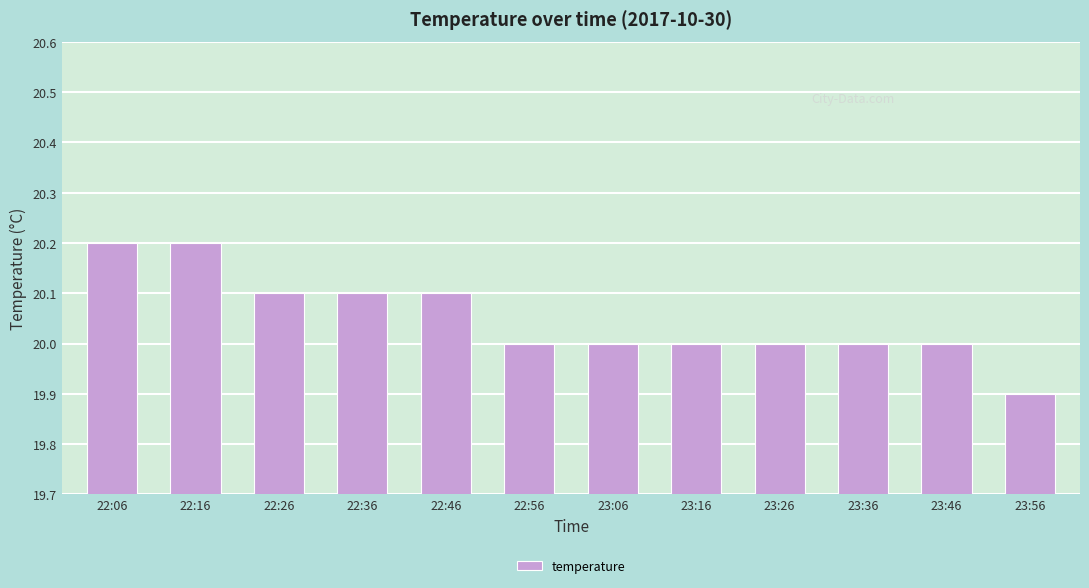

How many bars are there in total?

12